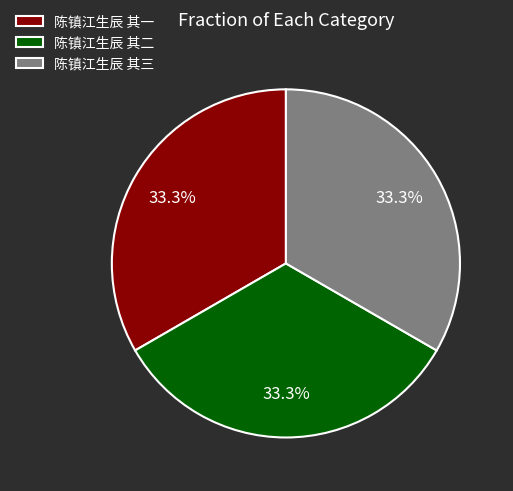

Approximately how many times larger is the value at 陈镇江生辰 其三 compared to 陈镇江生辰 其一?

1.0